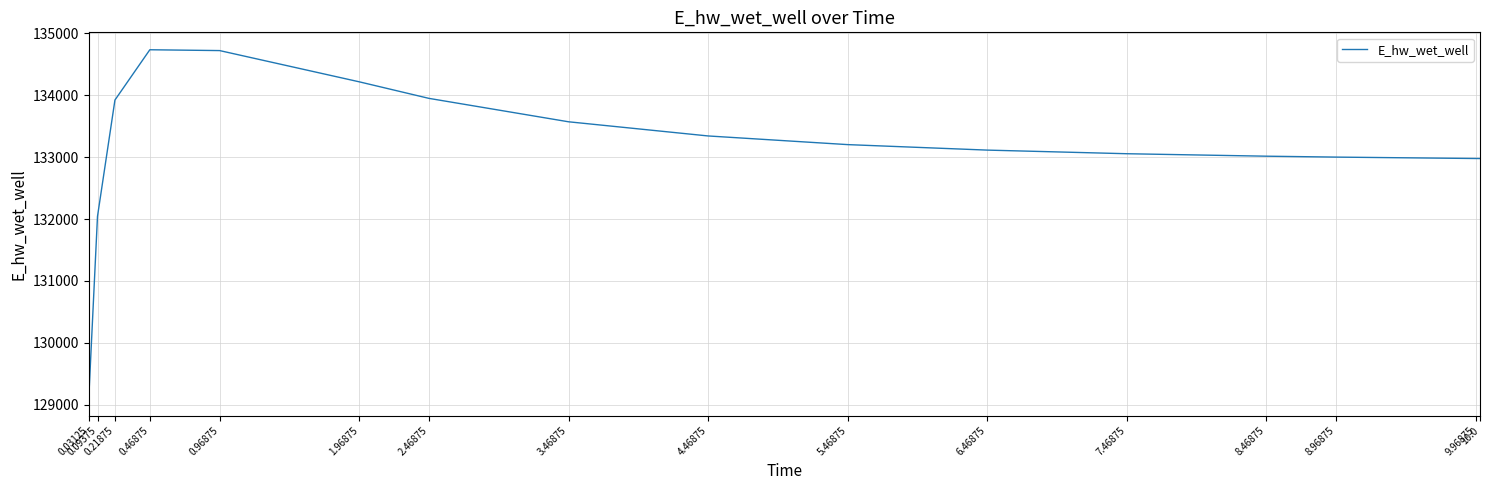

Which category has the lowest value across all series?

0.03125